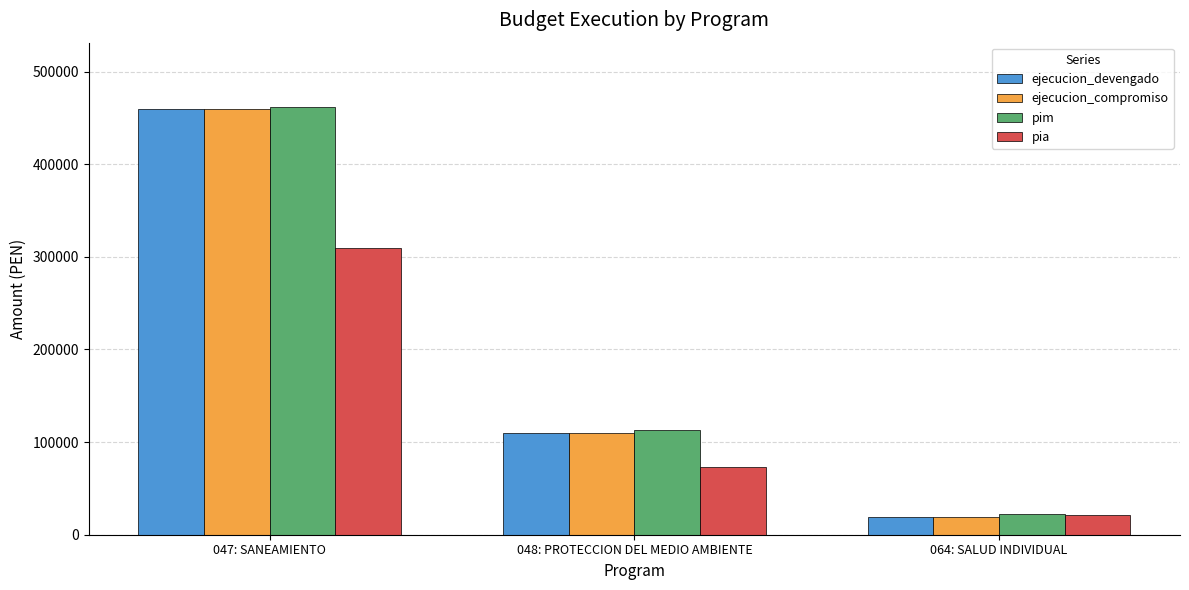

Rank the categories by pim value from highest to lowest.

047: SANEAMIENTO, 048: PROTECCION DEL MEDIO AMBIENTE, 064: SALUD INDIVIDUAL